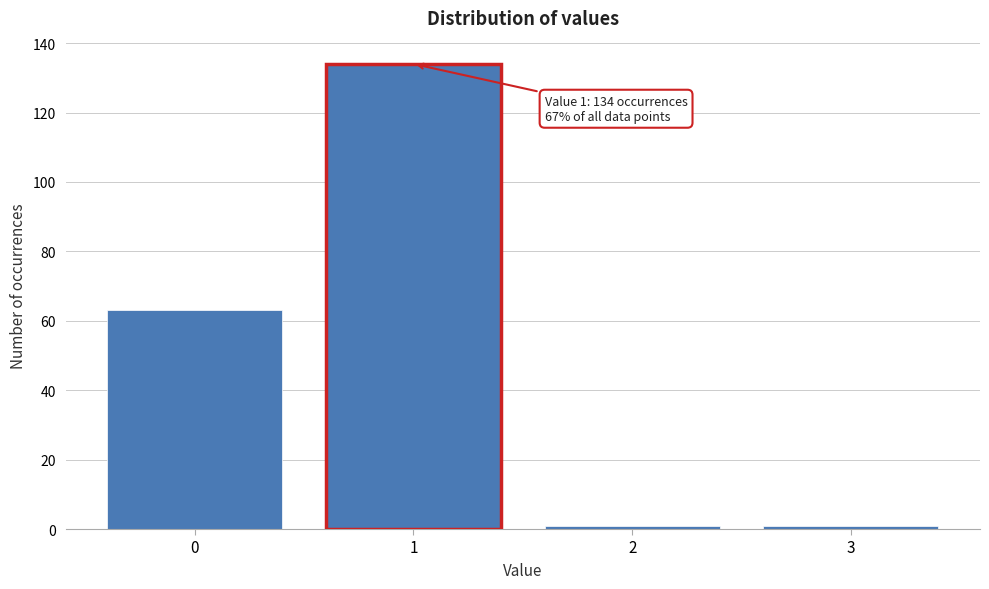

Reading left to right, what are all the values shown in this chart?

0=63	1=134	2=1	3=1